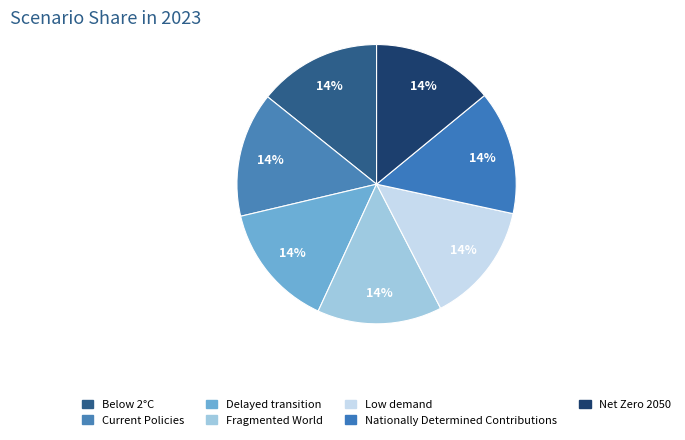

To the nearest percent, what is the average slice percentage?

14%